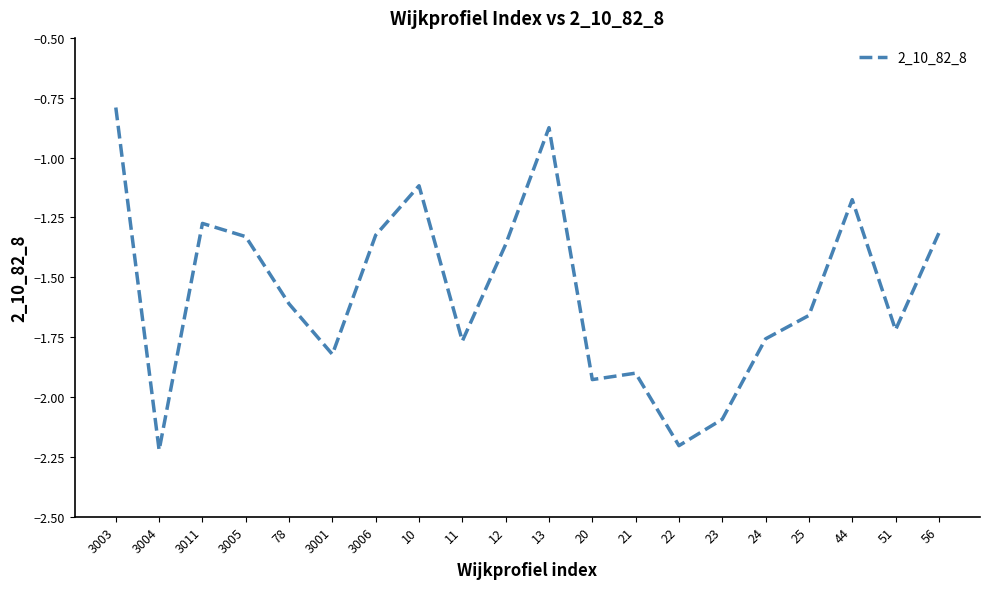

What position from the right is 3003?

20